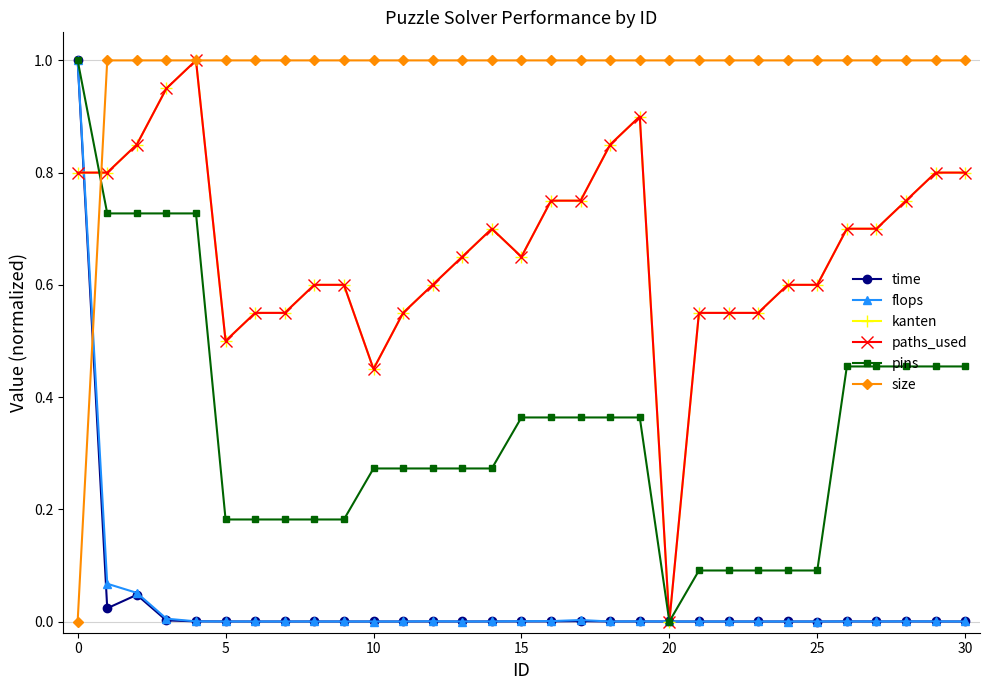

Reading left to right, what are all the values shown in this chart?

time: 1.0	0.0	0.0	0.0	0.0	0.0	0.0	0.0	0.0	0.0	0.0	0.0	0.0	0.0	0.0	0.0	0.0	0.0	0.0	0.0	0.0	0.0	0.0	0.0	0.0	0.0	0.0	0.0	0.0	0.0	0.0
flops: 1.0	0.1	0.1	0.0	0.0	0.0	0.0	0.0	0.0	0.0	0.0	0.0	0.0	0.0	0.0	0.0	0.0	0.0	0.0	0.0	0.0	0.0	0.0	0.0	0.0	0.0	0.0	0.0	0.0	0.0	0.0
kanten: 0.8	0.8	0.8	0.9	1.0	0.5	0.6	0.6	0.6	0.6	0.5	0.6	0.6	0.7	0.7	0.7	0.8	0.8	0.8	0.9	0.0	0.6	0.6	0.6	0.6	0.6	0.7	0.7	0.8	0.8	0.8
paths_used: 0.8	0.8	0.8	0.9	1.0	0.5	0.6	0.6	0.6	0.6	0.5	0.6	0.6	0.7	0.7	0.7	0.8	0.8	0.8	0.9	0.0	0.6	0.6	0.6	0.6	0.6	0.7	0.7	0.8	0.8	0.8
pins: 1.0	0.7	0.7	0.7	0.7	0.2	0.2	0.2	0.2	0.2	0.3	0.3	0.3	0.3	0.3	0.4	0.4	0.4	0.4	0.4	0.0	0.1	0.1	0.1	0.1	0.1	0.5	0.5	0.5	0.5	0.5
size: 0.0	1.0	1.0	1.0	1.0	1.0	1.0	1.0	1.0	1.0	1.0	1.0	1.0	1.0	1.0	1.0	1.0	1.0	1.0	1.0	1.0	1.0	1.0	1.0	1.0	1.0	1.0	1.0	1.0	1.0	1.0